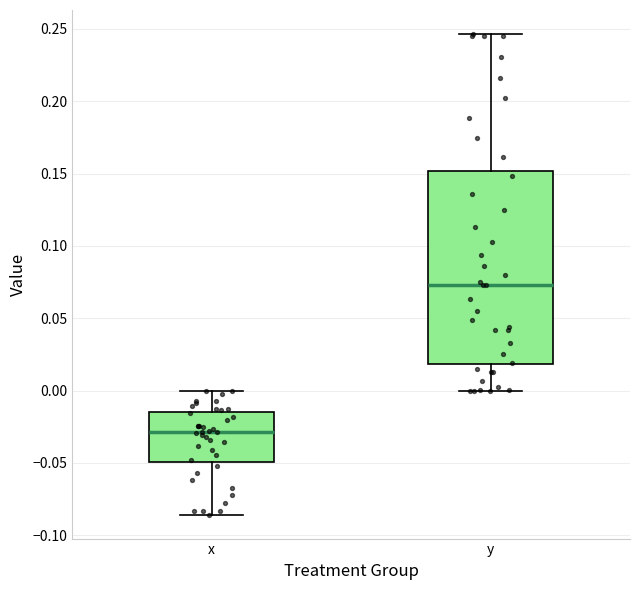

Comparing the boxes themselves (not the whiskers), which one is the tallest?

y